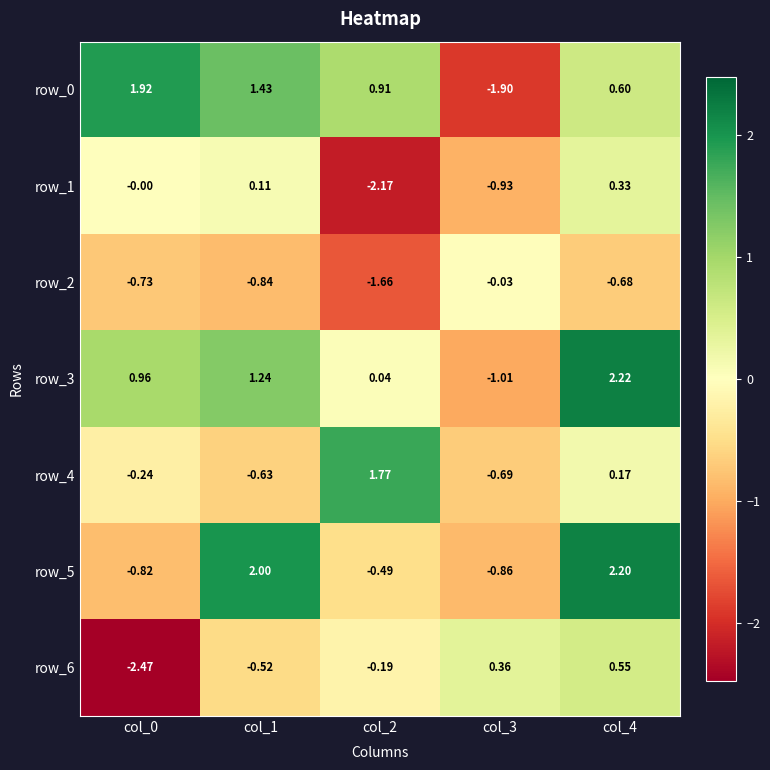

Is the value of row_3 at col_0 greater than the value of row_1 at col_1?

Yes